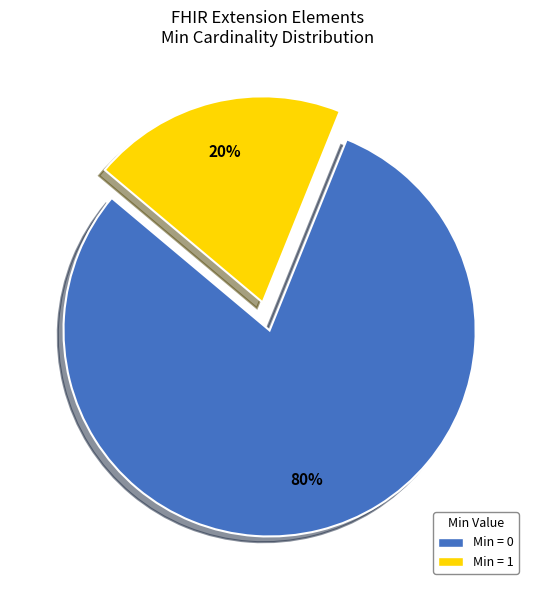

To the nearest percent, what is the difference between the largest and smallest slice percentages?

60%